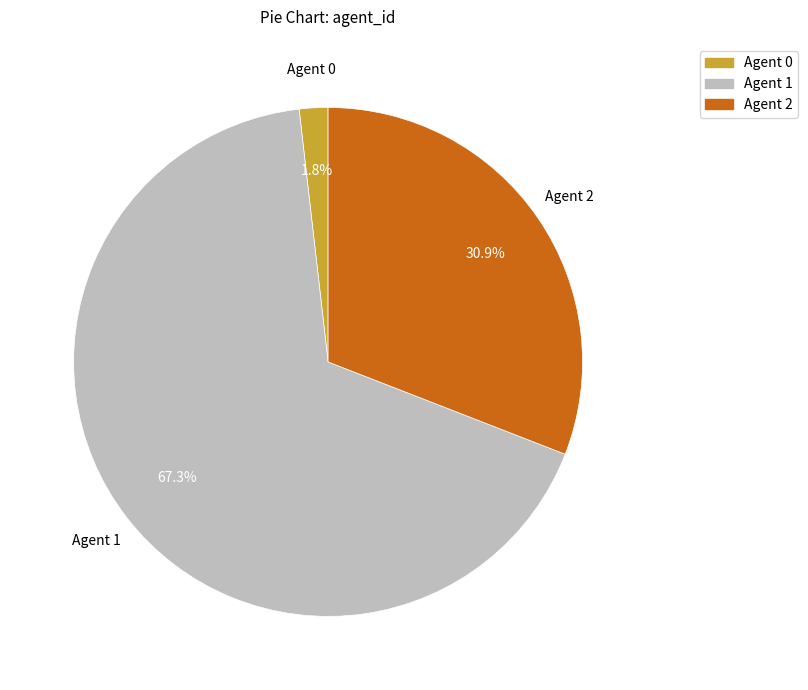

Which category has the biggest portion of the pie?

Agent 1